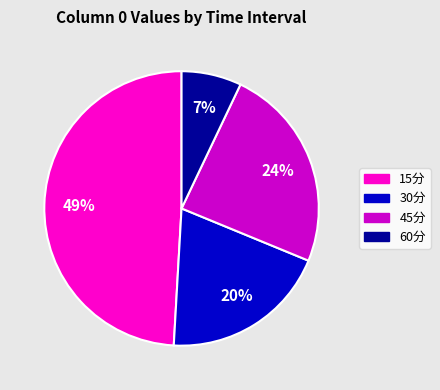

Combined, do 45分 and 30分 account for over 50%?

No